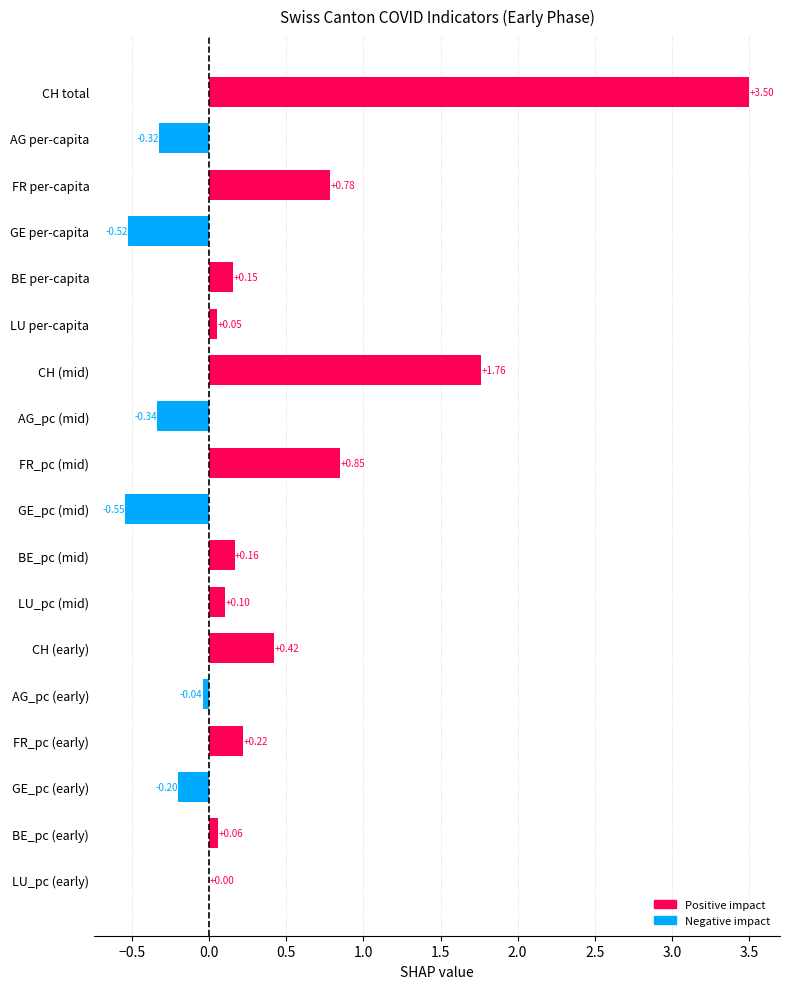

What is the sum of the values at CH (early) and BE per-capita?

0.6